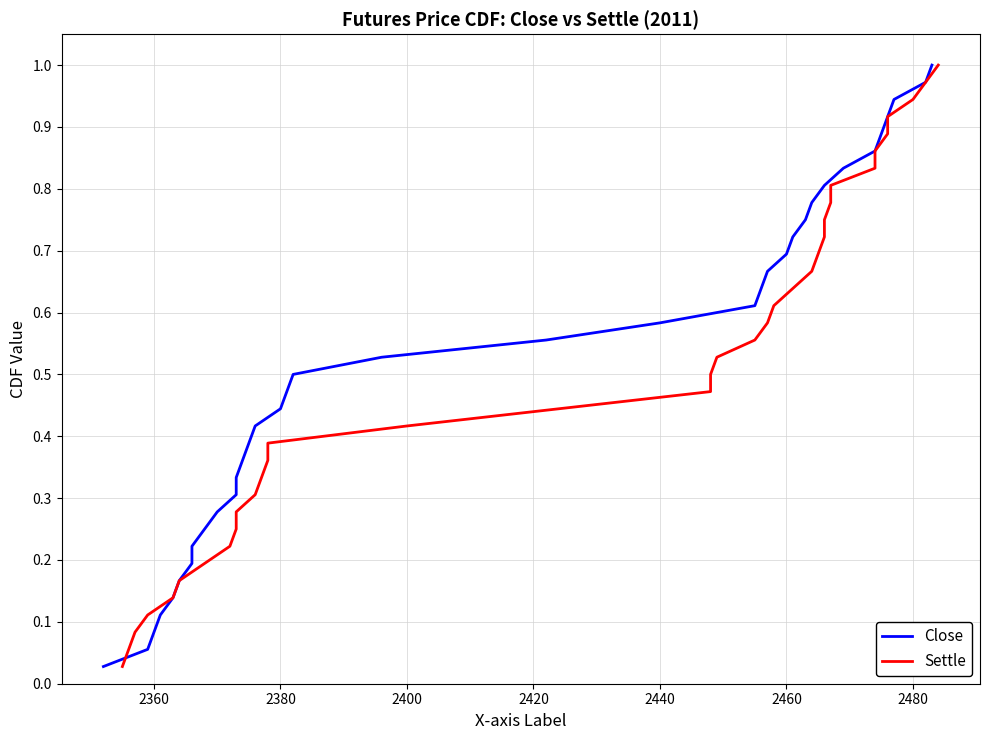

Reading left to right, transcribe all the data shown in this chart.

Close: 0.0	0.1	0.1	0.1	0.1	0.2	0.2	0.2	0.2	0.3	0.3	0.3	0.4	0.4	0.4	0.4	0.5	0.5	0.5	0.6	0.6	0.6	0.6	0.7	0.7	0.7	0.8	0.8	0.8	0.8	0.9	0.9	0.9	0.9	1.0	1.0
Settle: 0.0	0.1	0.1	0.1	0.1	0.2	0.2	0.2	0.2	0.3	0.3	0.3	0.4	0.4	0.4	0.4	0.5	0.5	0.5	0.6	0.6	0.6	0.6	0.7	0.7	0.7	0.8	0.8	0.8	0.8	0.9	0.9	0.9	0.9	1.0	1.0